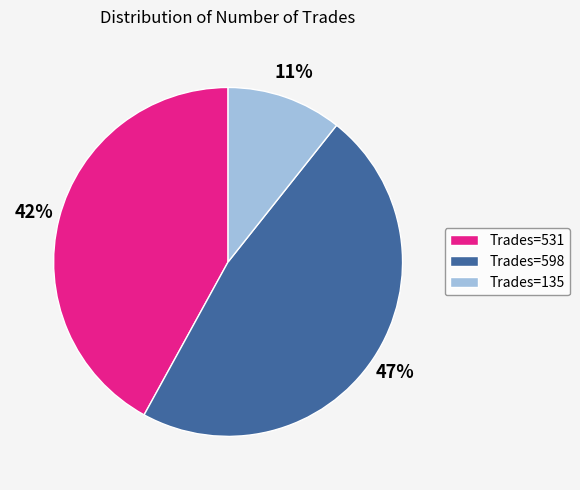

True or false: Trades=531 accounts for 29% of the total.

False